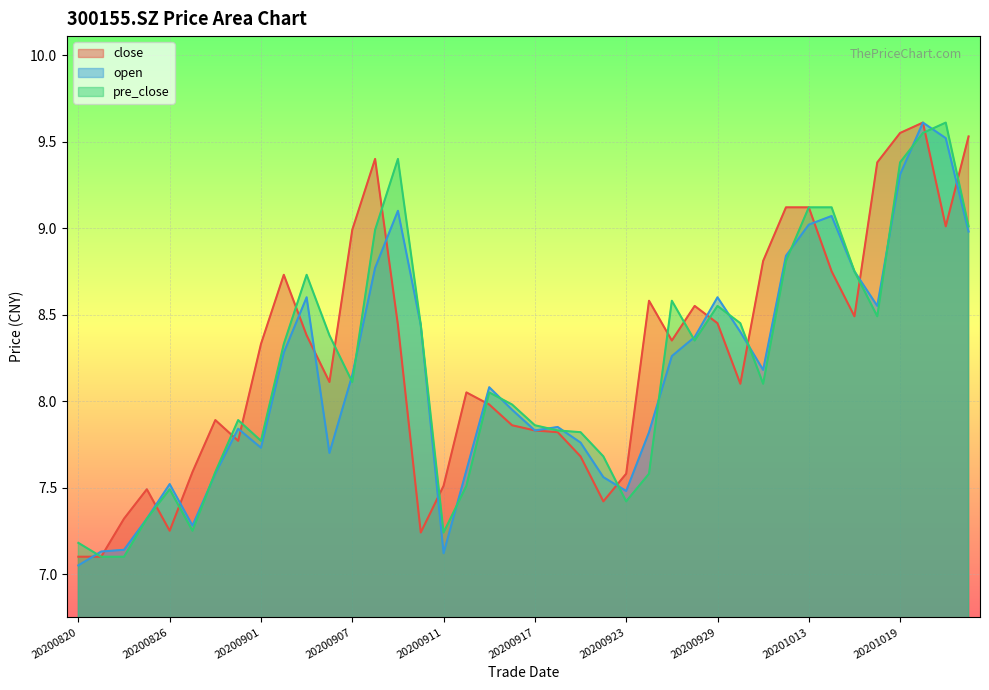

Where do pre_close and open first cross each other?

20200820 and 20200821